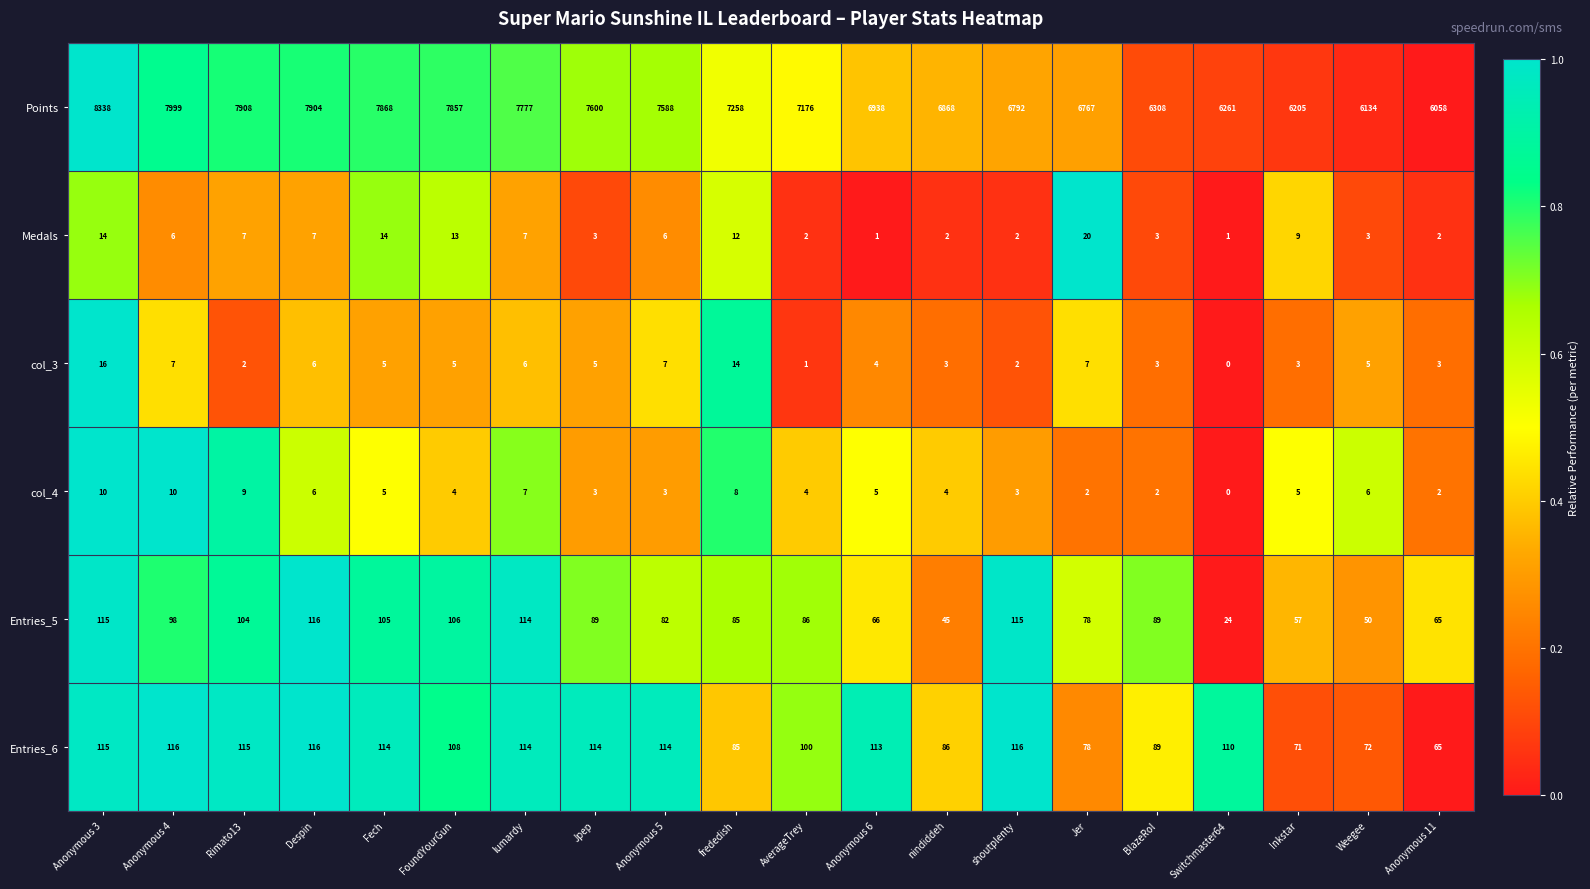

At which label does Medals reach its peak?

Jer